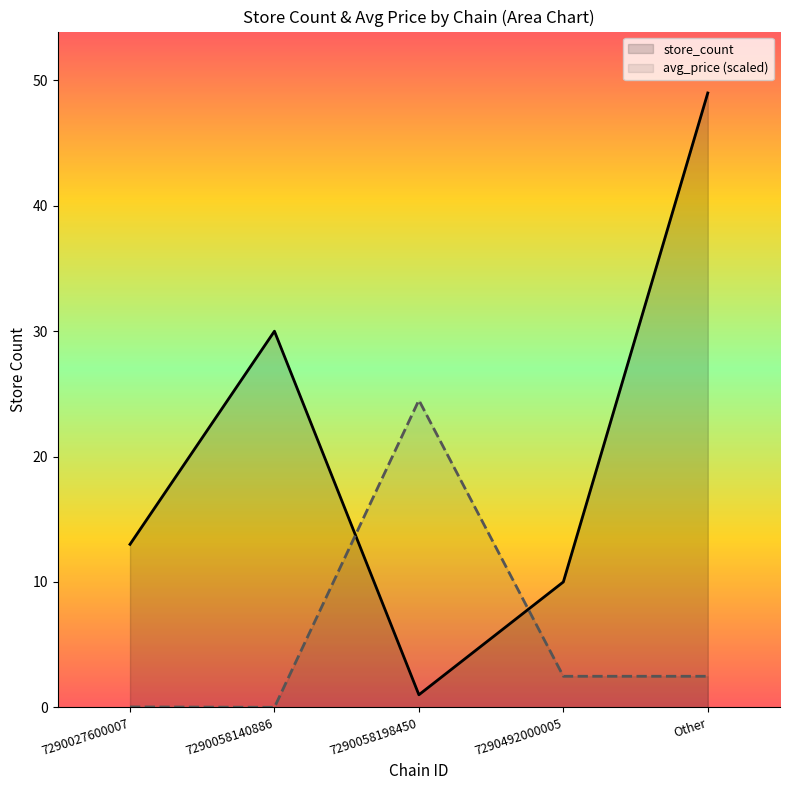

How many intersections are there between avg_price and store_count?

2